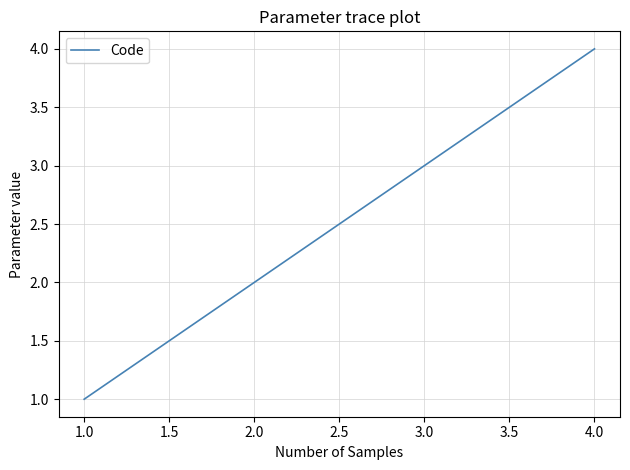

How many values are between 2 and 4?

3